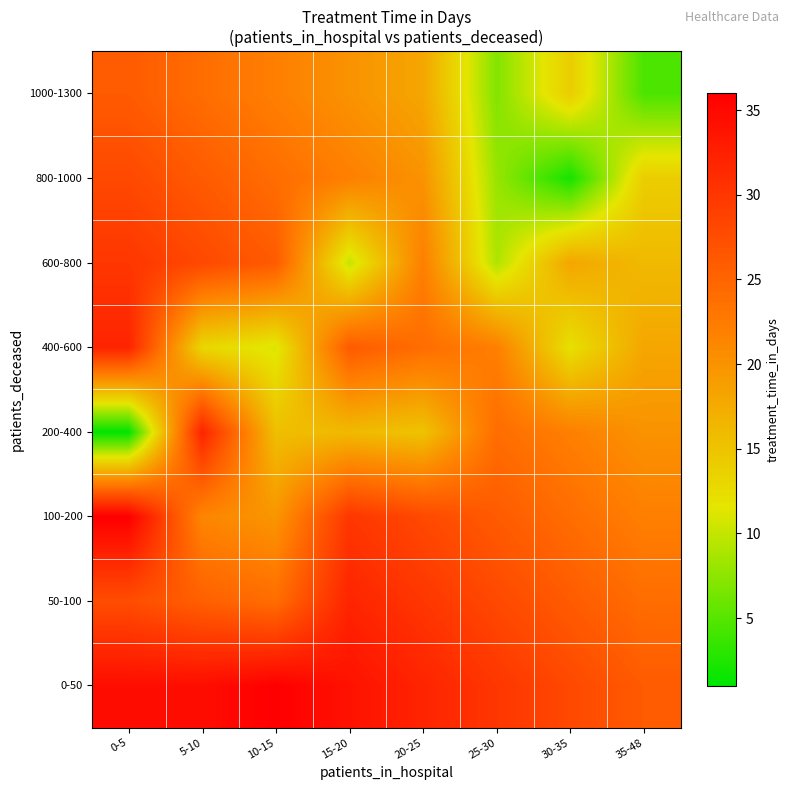

At how many categories does at least one series exceed 17?

8